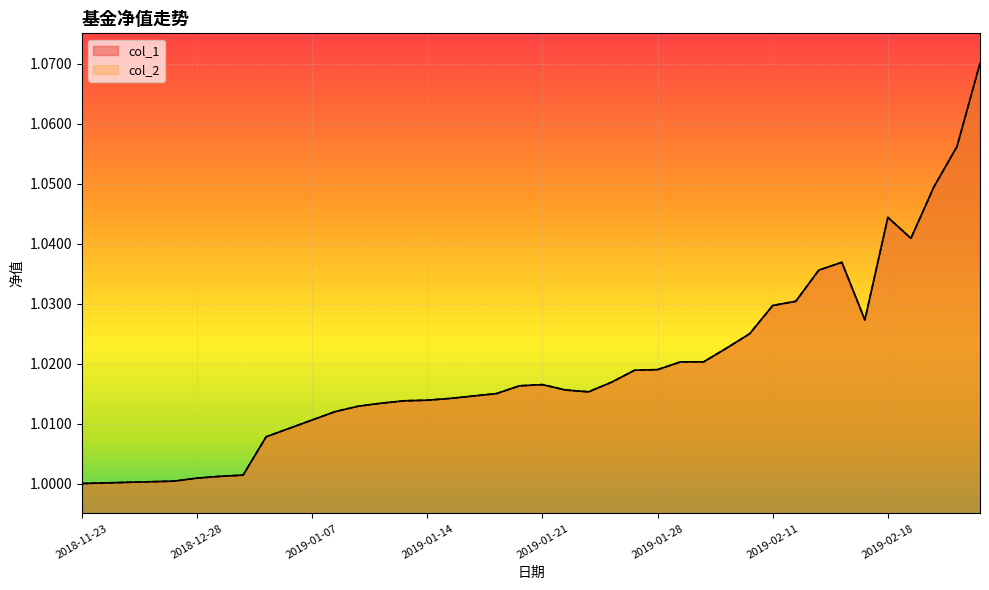

Which has a higher value, 2019-01-03 or 2019-01-11?

2019-01-11